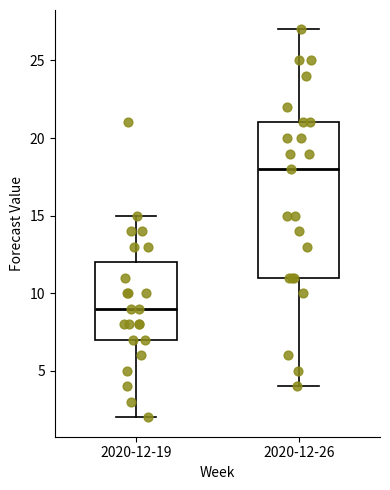

Which box is the tallest, from its lower edge to its upper edge?

2020-12-26